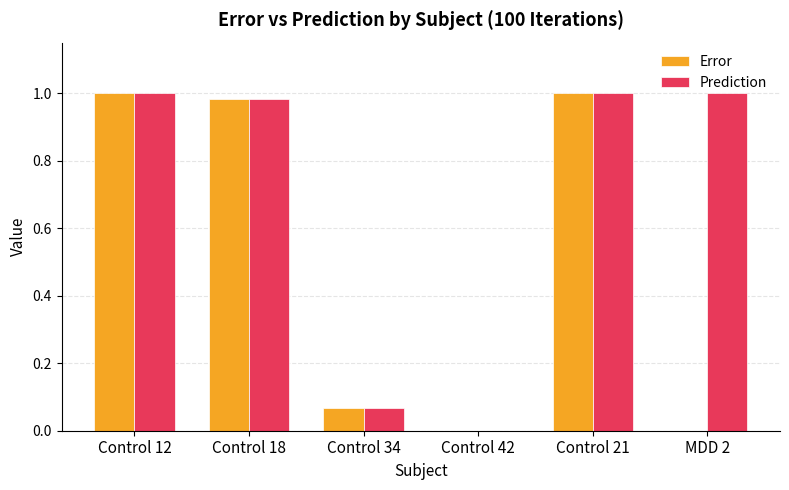

The Prediction series shows 0.2 at Control 21. True or false?

False